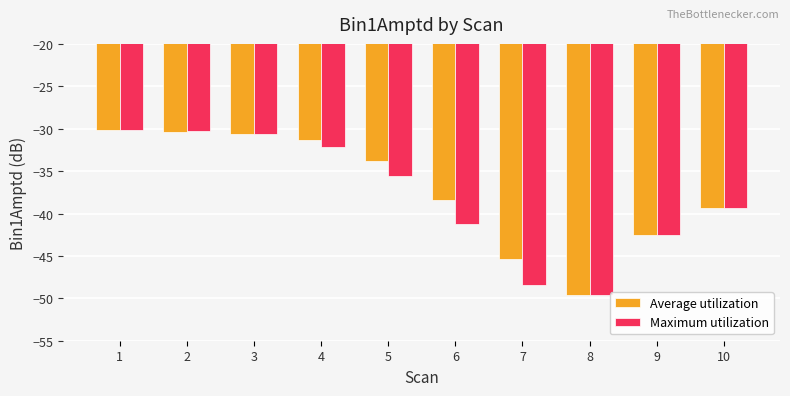

Which category has the lowest value across all series?

8